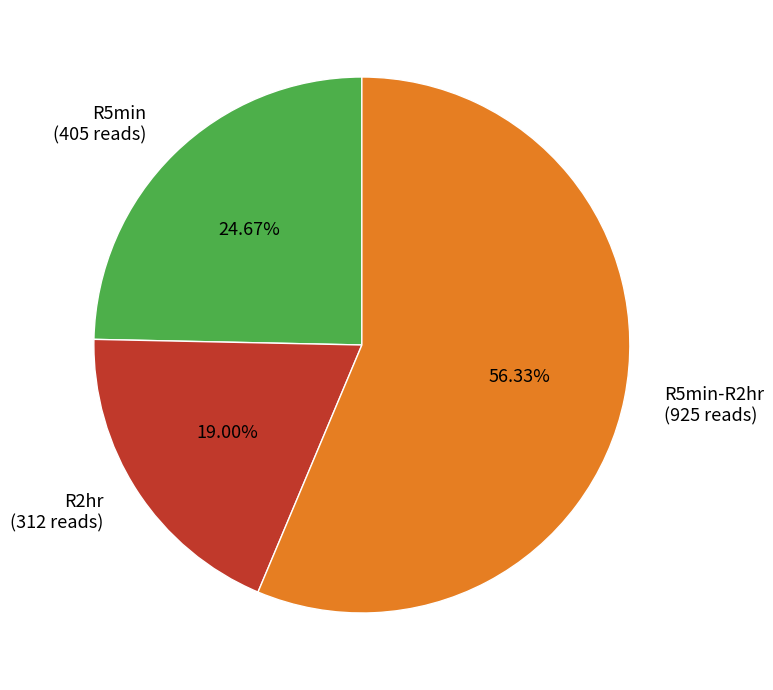

How many slices are in this pie chart?

3